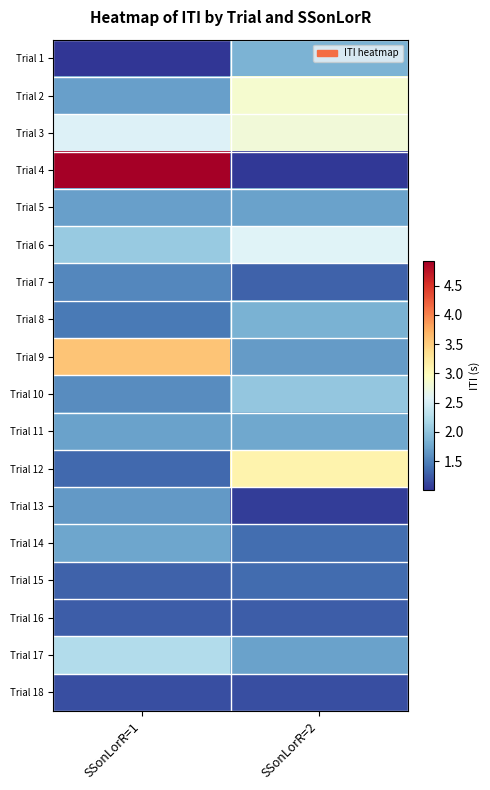

What is the difference between the highest and lowest values at SSonLorR=1?

3.9